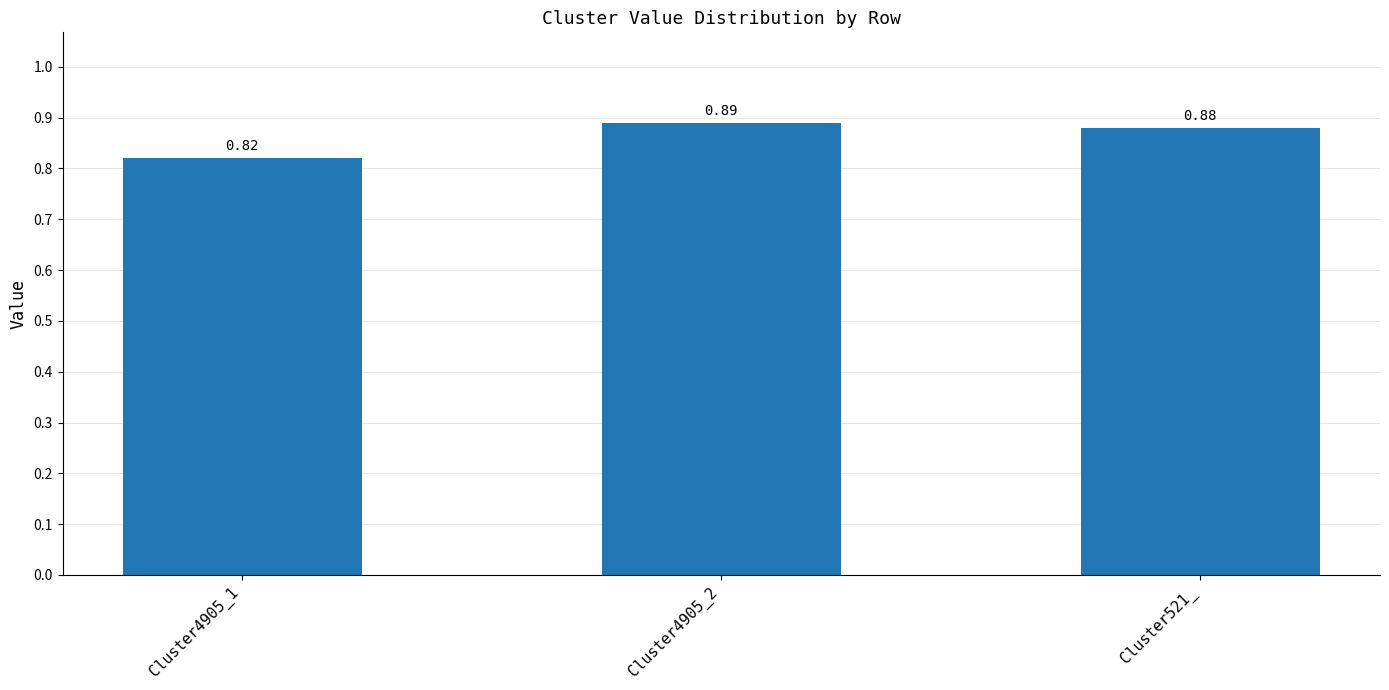

Rank the categories by value from highest to lowest.

Cluster4905_2, Cluster521_, Cluster4905_1